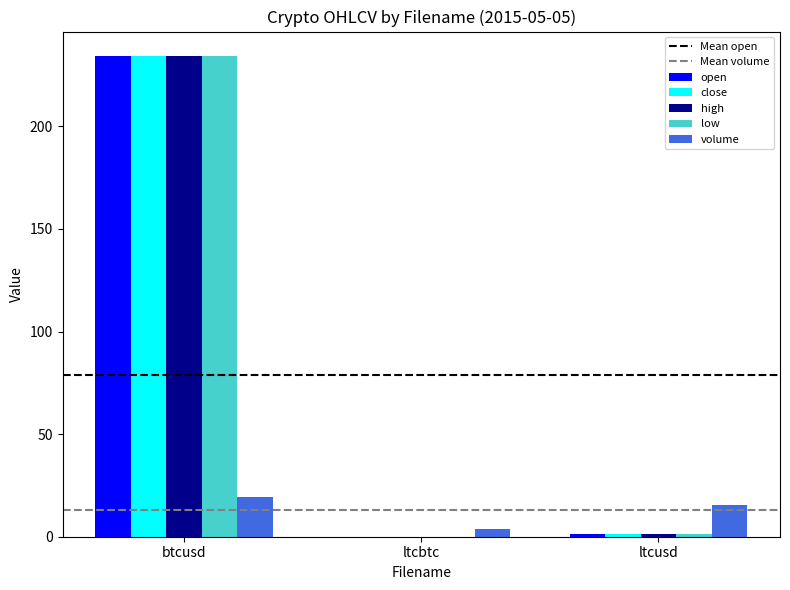

What is the approximate value of low at btcusd?

234.5